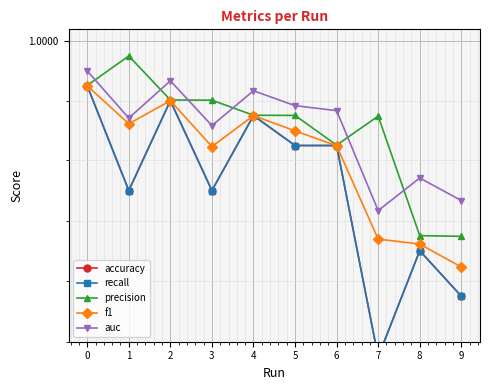

What is the smallest value displayed?

1.0